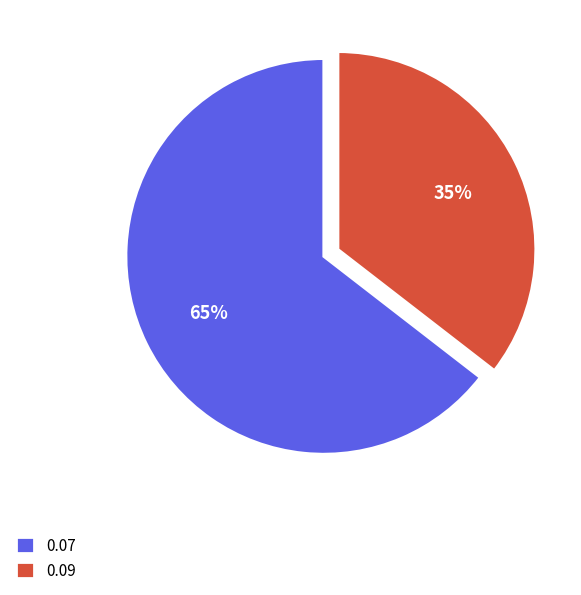

Is it true that 0.07 is 65% of the pie?

True